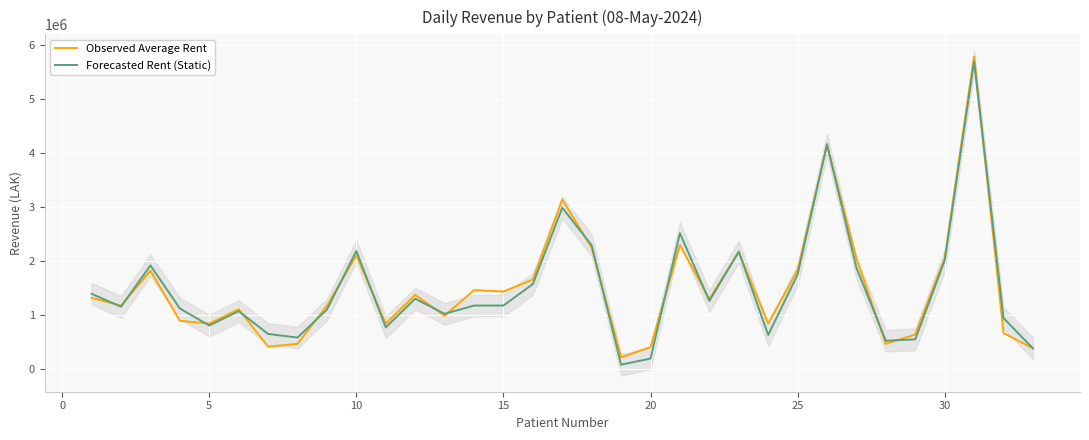

Which series has the largest range (max minus min)?

Forecasted Rent (Static)